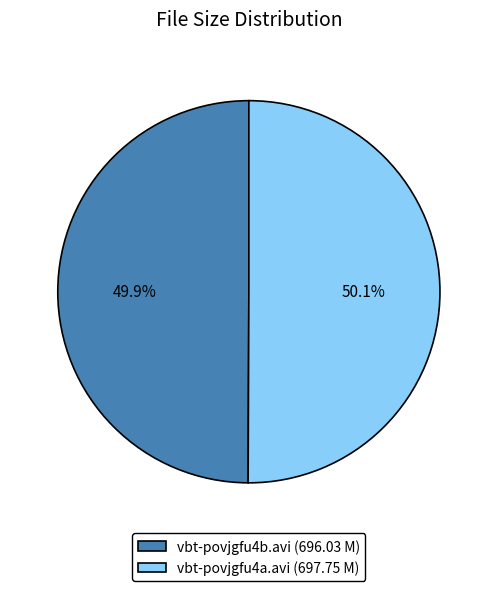

What percentage do vbt-povjgfu4b.avi and vbt-povjgfu4a.avi together represent?

100.0%